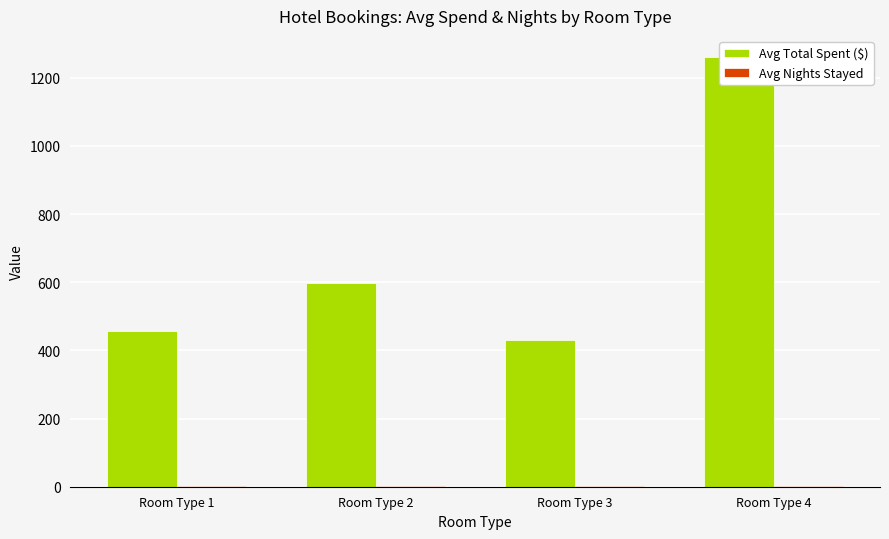

Rank the series by their average value, from lowest to highest.

Avg Nights Stayed, Avg Total Spent ($)